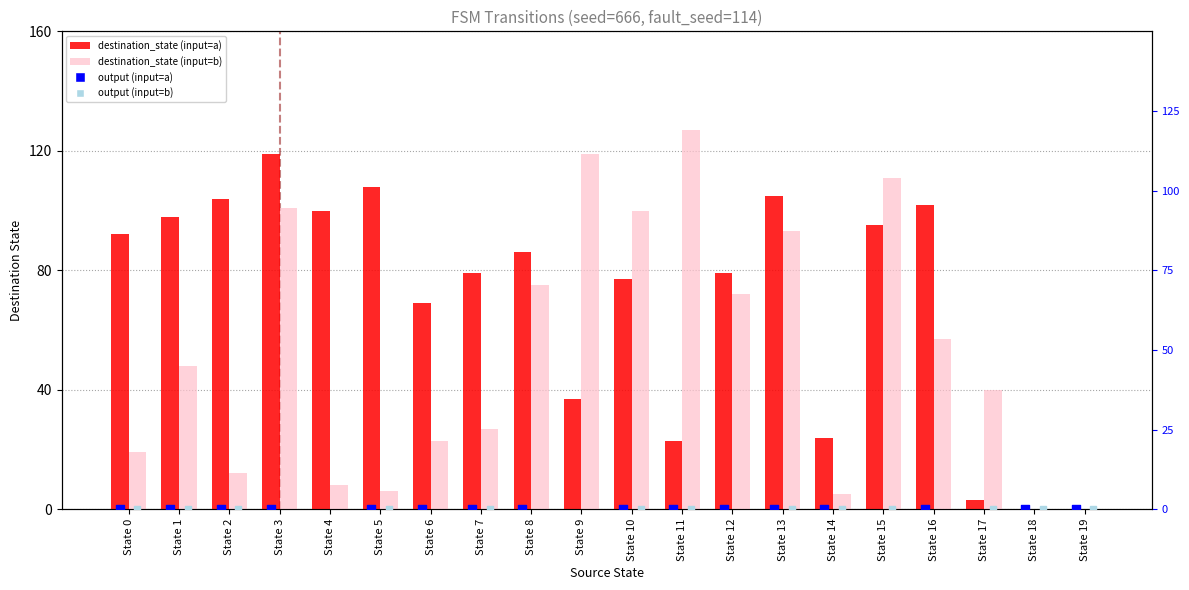

What are all the series names shown in the legend?

destination_state (input=a), destination_state (input=b), output (input=a), output (input=b)